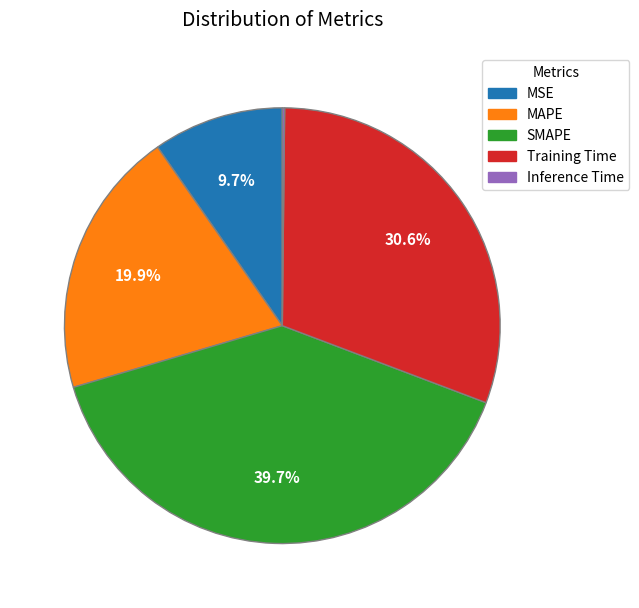

What is the largest slice in the pie chart?

SMAPE